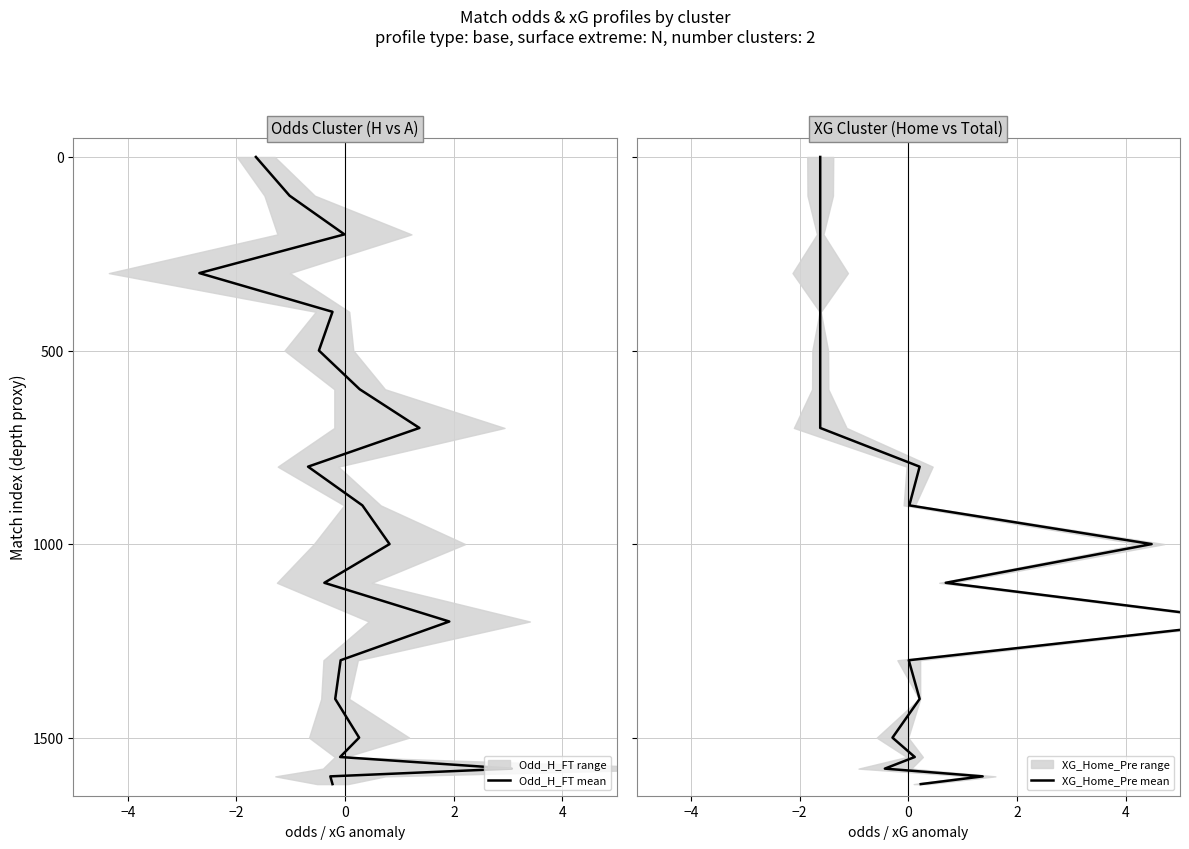

How many data points does each series have?

20